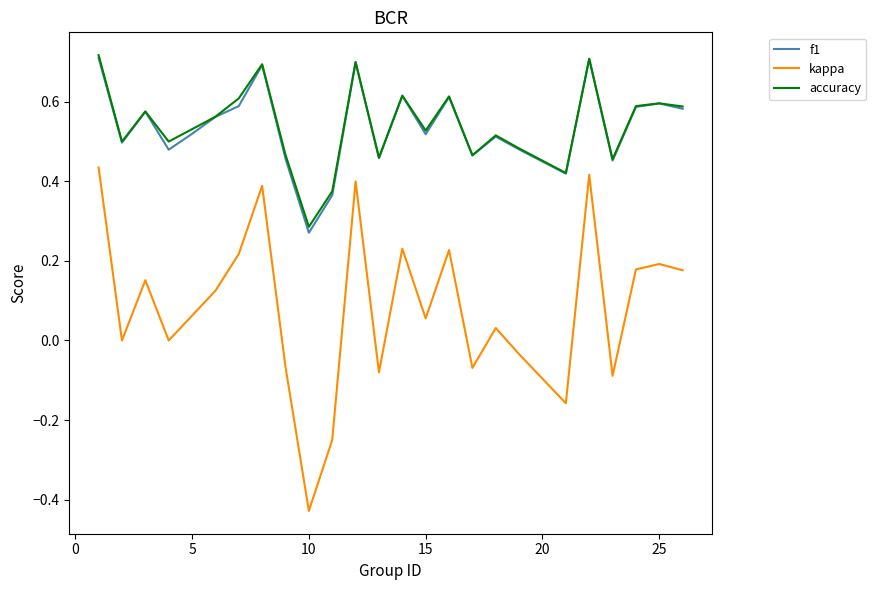

True or false: f1 and kappa cross at least once.

False